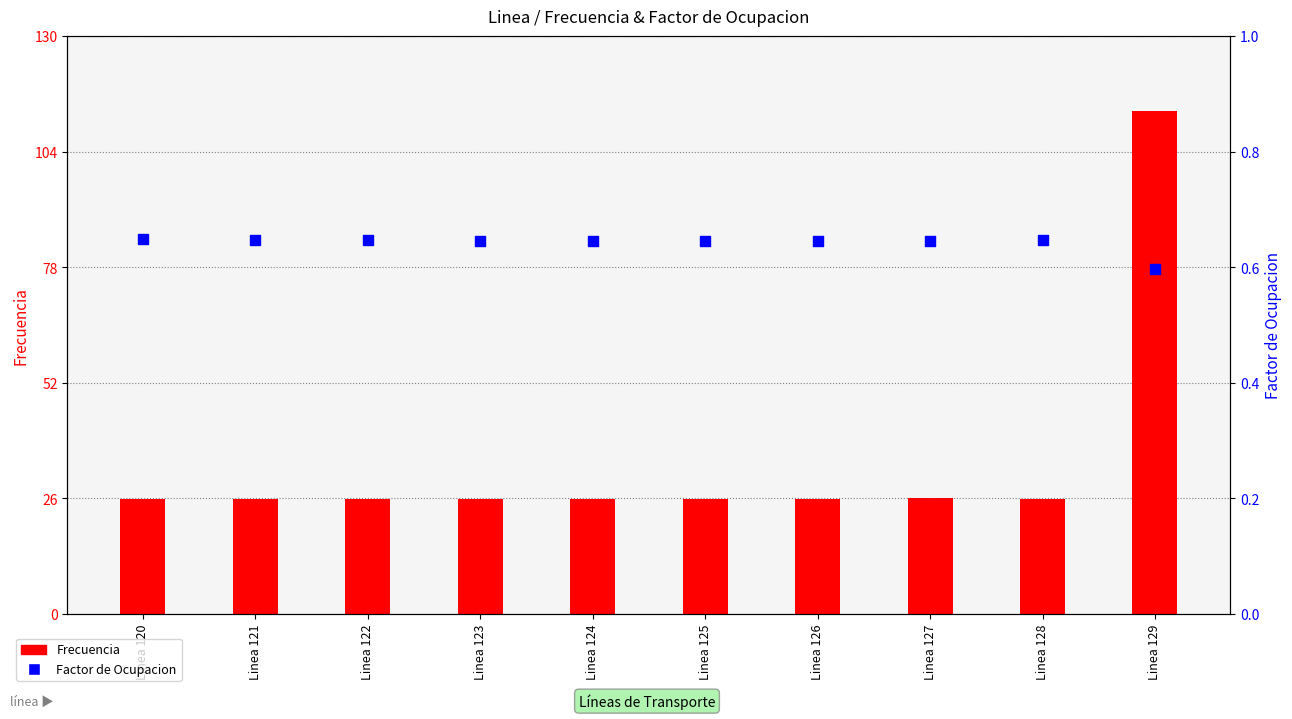

At how many categories does at least one series exceed 58?

1